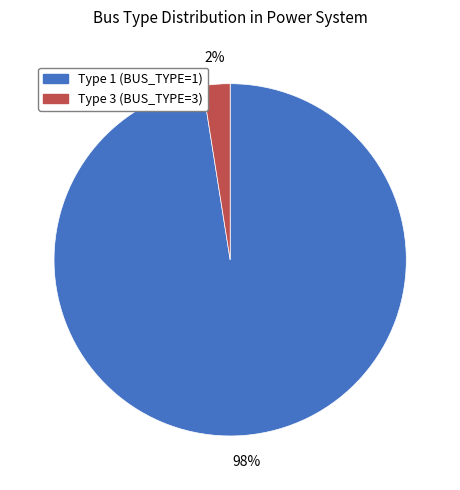

Is Type 3 (BUS_TYPE=3) the majority of the pie?

No